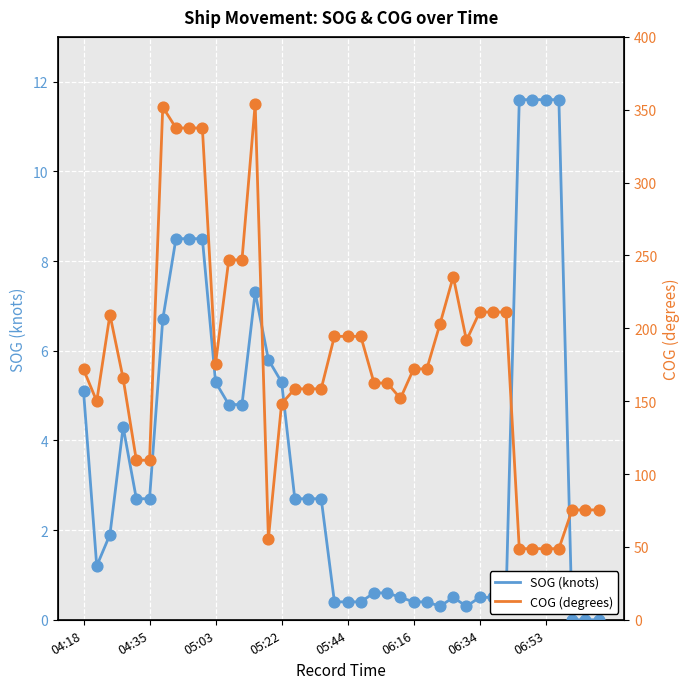

Which series contains the lowest Y value?

SOG (knots)